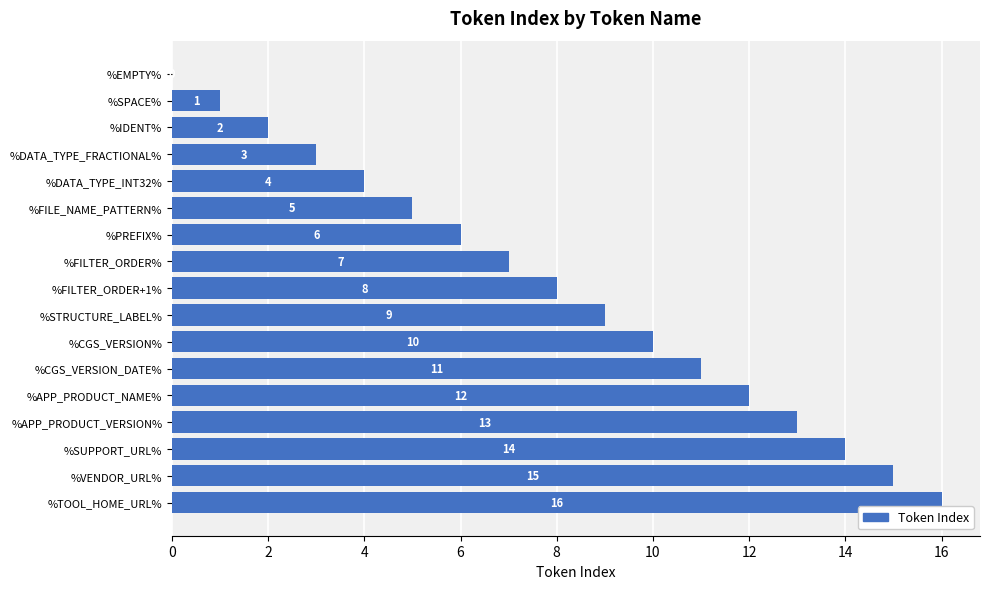

How many categories are shown in the chart?

17